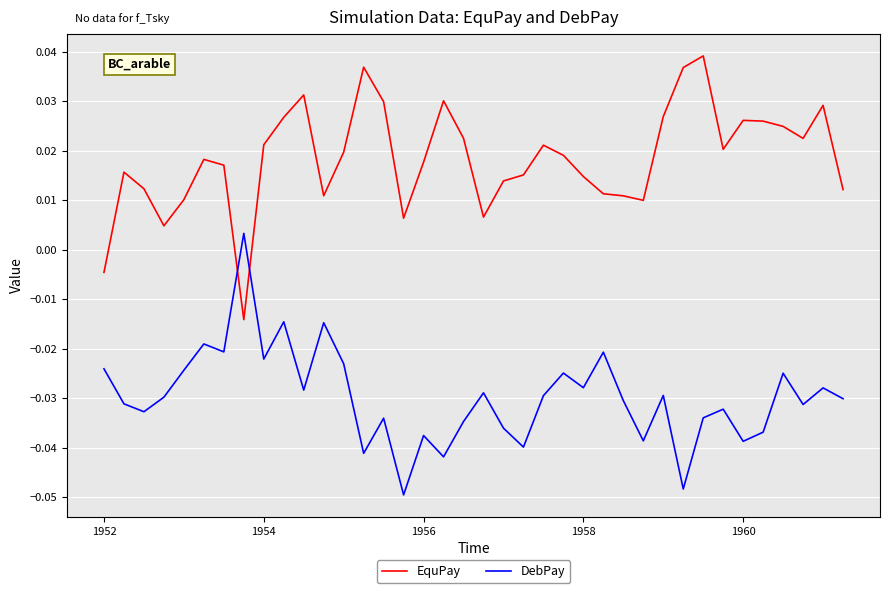

Rank the series by their maximum value, from lowest to highest.

DebPay, EquPay